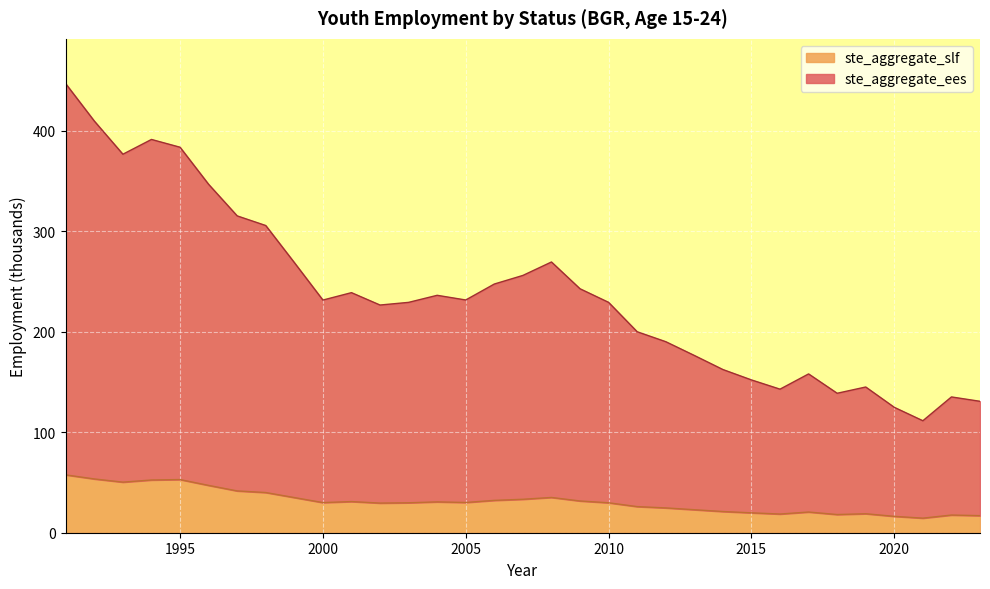

Rank the categories by ste_aggregate_ees value from highest to lowest.

1991, 1992, 1994, 1995, 1993, 1996, 1997, 1998, 2008, 1999, 2007, 2006, 2009, 2001, 2004, 2005, 2000, 2010, 2003, 2002, 2011, 2012, 2013, 2014, 2017, 2015, 2019, 2016, 2018, 2022, 2023, 2020, 2021